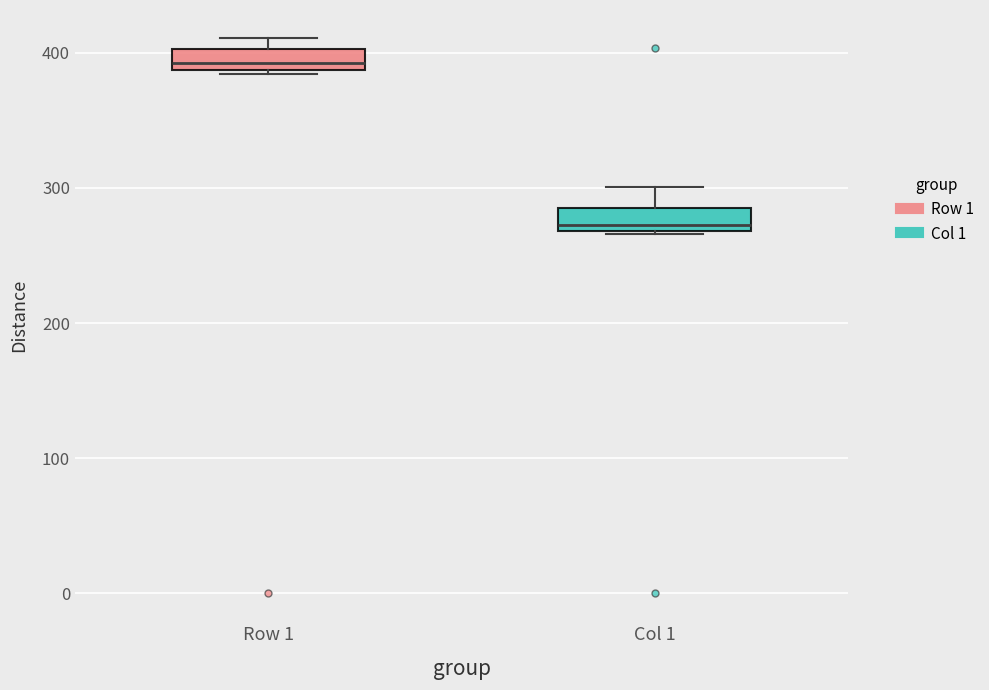

Reading left to right, transcribe this box plot: for each box, give where its median line is, the range the box spans, and where its two whiskers end, as read against the y-axis. The values are not printed on the chart, so give them approximately, as read against the axis.

Row 1: median 390 (inside the box), box 390 to 400, whiskers 380 to 410
Col 1: median 270 (just above the box's lower edge), box 270 to 290, whiskers 270 to 300